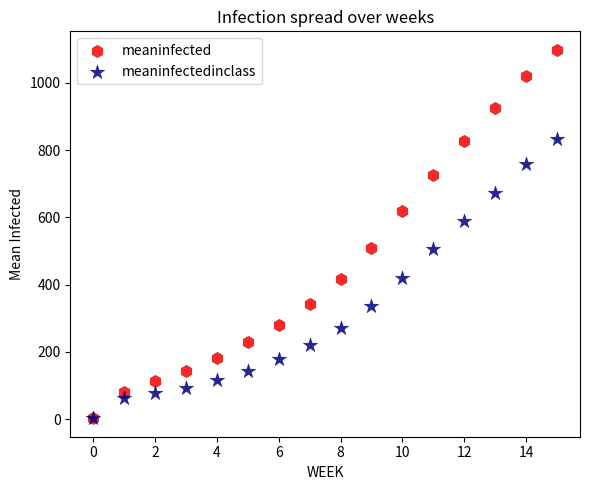

Which series has the widest spread of Y values?

meaninfected